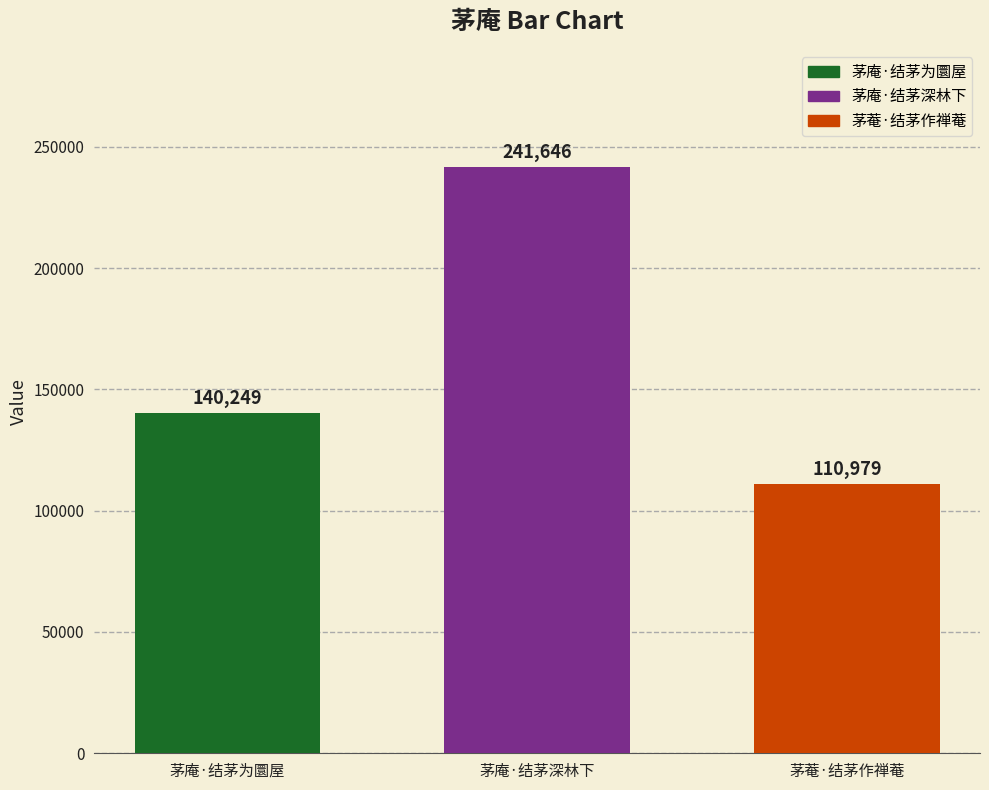

True or false: 茅庵·结茅深林下 has a value of 241646 at 茅庵·结茅深林下.

True